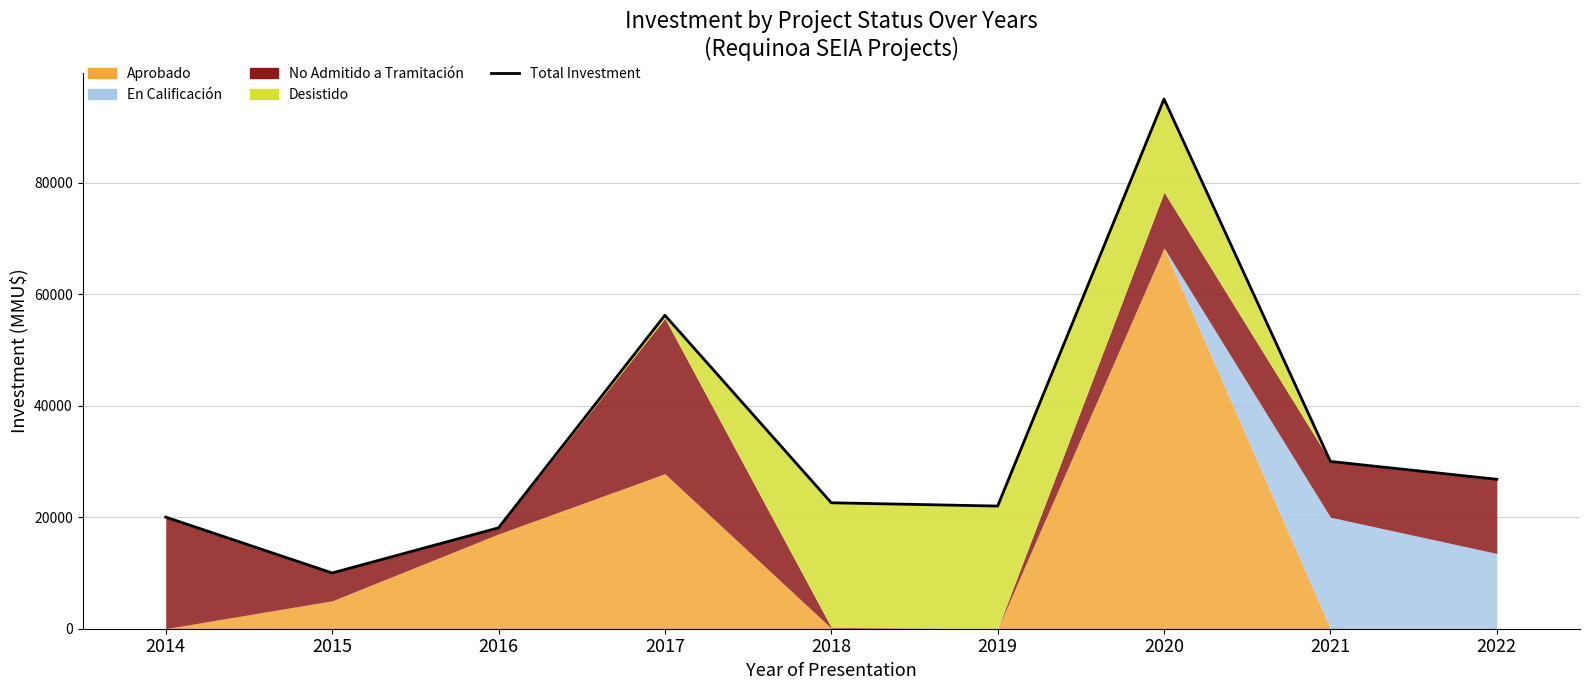

How many points are higher than both their immediate neighbors (excluding endpoints)?

2